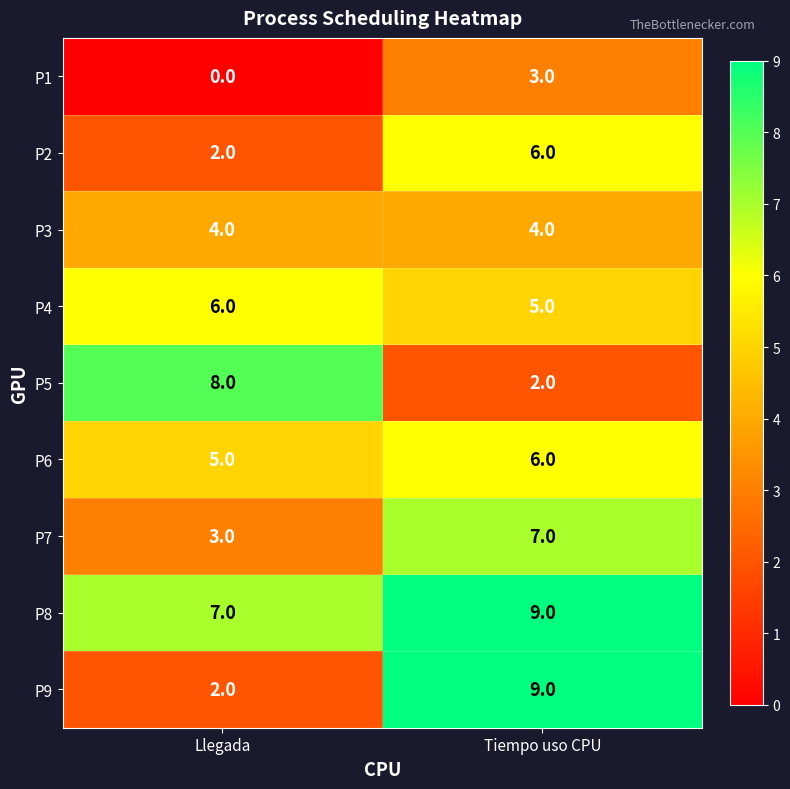

At which category does the chart reach its minimum across all series?

Llegada